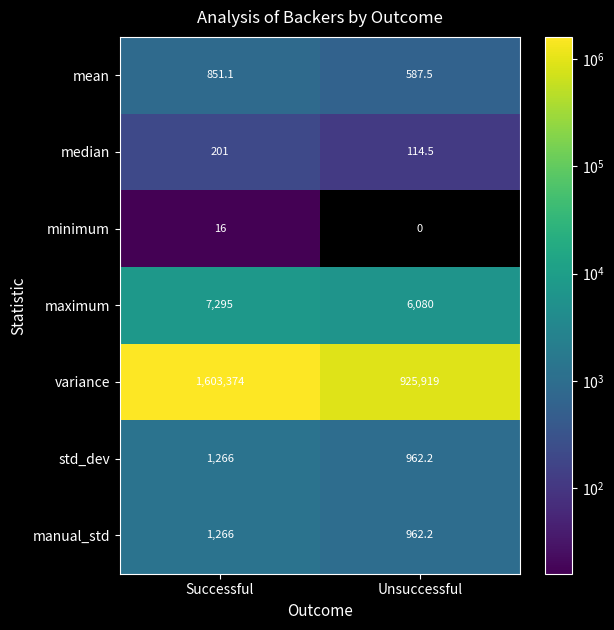

At which category is the sum across all series the highest?

Successful